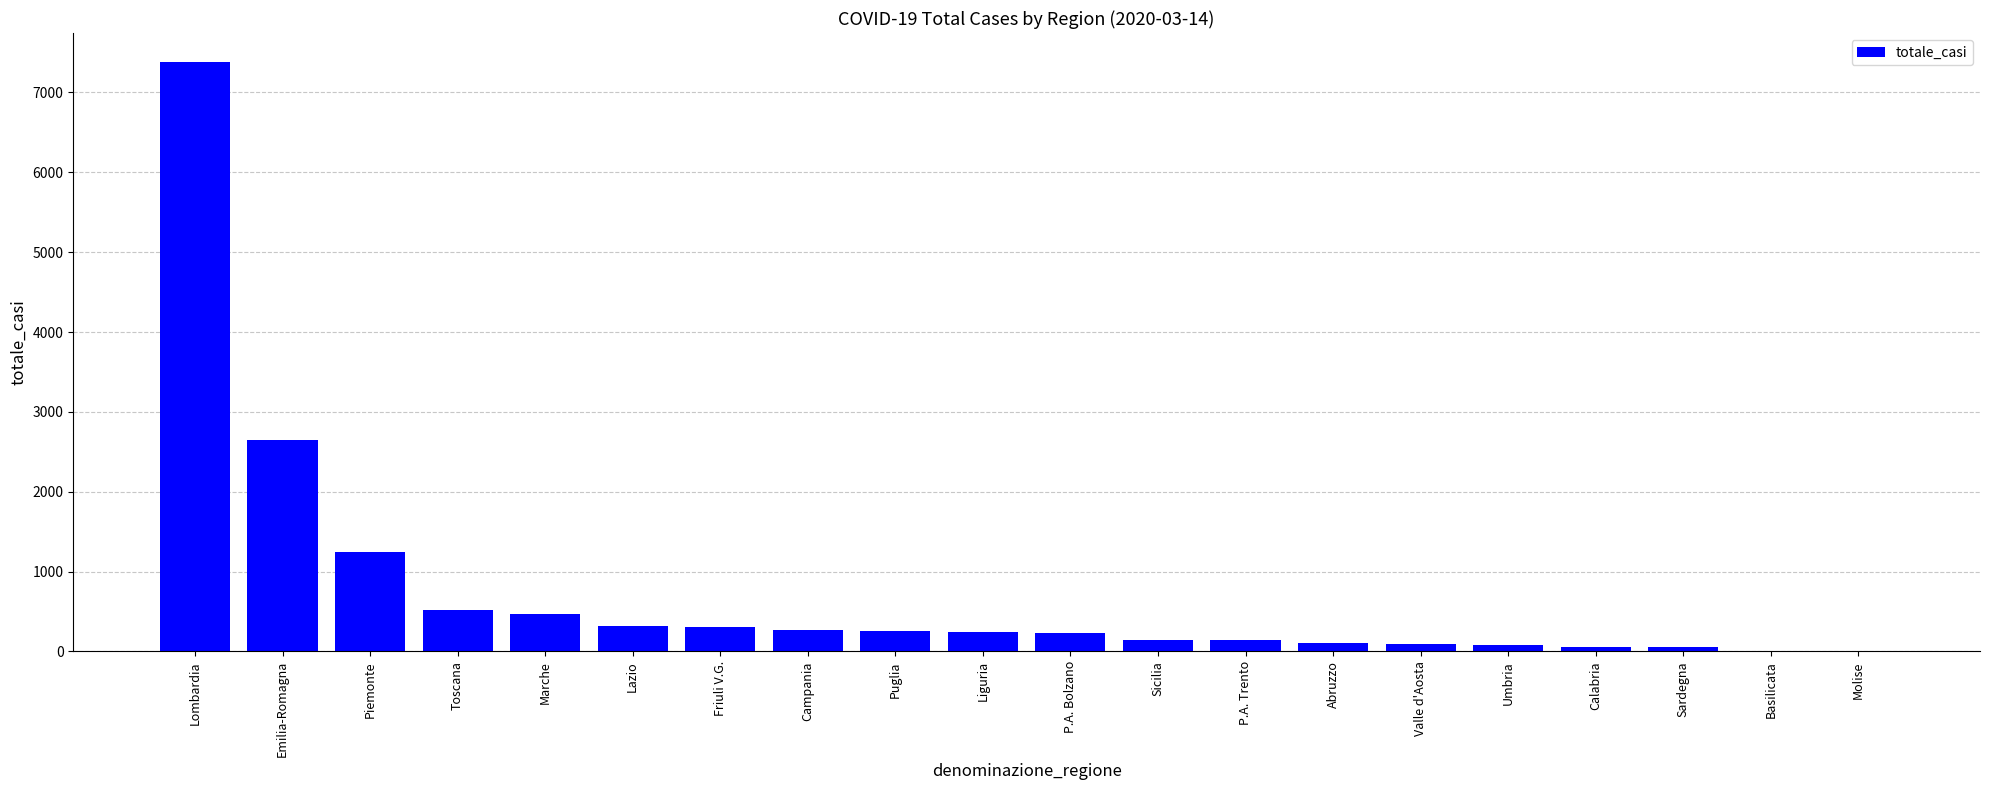

What value does the data have at Basilicata?

10